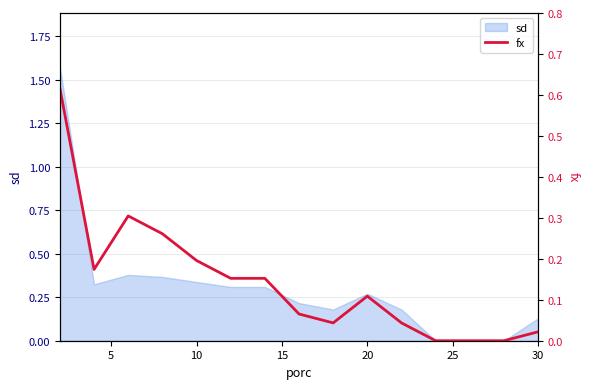

True or false: the data has more than 1 interior local peaks.

True